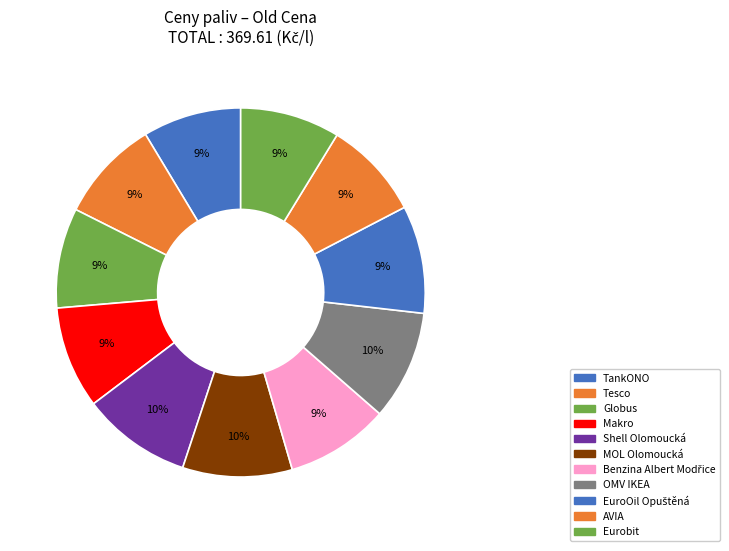

How many segments does this pie chart have?

11